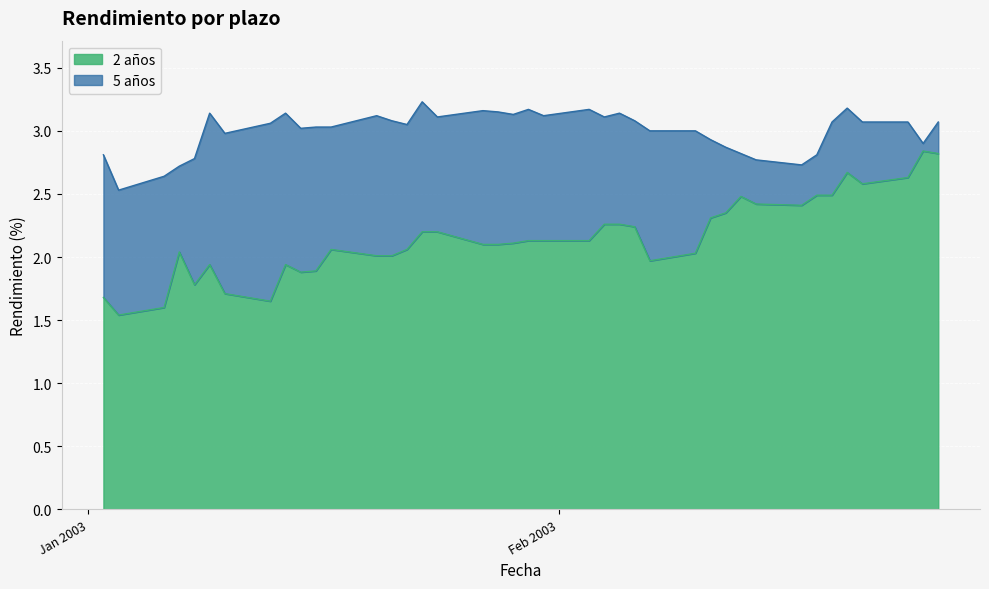

Reading left to right, extract all data points from this chart.

2 años: 02-01-2003=1.7	03-01-2003=1.5	06-01-2003=1.6	07-01-2003=2.0	08-01-2003=1.8	09-01-2003=1.9	10-01-2003=1.7	13-01-2003=1.6	14-01-2003=1.9	15-01-2003=1.9	16-01-2003=1.9	17-01-2003=2.1	20-01-2003=2.0	21-01-2003=2.0	22-01-2003=2.1	23-01-2003=2.2	24-01-2003=2.2	27-01-2003=2.1	28-01-2003=2.1	29-01-2003=2.1	30-01-2003=2.1	31-01-2003=2.1	03-02-2003=2.1	04-02-2003=2.3	05-02-2003=2.3	06-02-2003=2.2	07-02-2003=2.0	10-02-2003=2.0	11-02-2003=2.3	12-02-2003=2.4	13-02-2003=2.5	14-02-2003=2.4	17-02-2003=2.4	18-02-2003=2.5	19-02-2003=2.5	20-02-2003=2.7	21-02-2003=2.6	24-02-2003=2.6	25-02-2003=2.8	26-02-2003=2.8
5 años: 02-01-2003=2.8	03-01-2003=2.5	06-01-2003=2.6	07-01-2003=2.7	08-01-2003=2.8	09-01-2003=3.1	10-01-2003=3.0	13-01-2003=3.1	14-01-2003=3.1	15-01-2003=3.0	16-01-2003=3.0	17-01-2003=3.0	20-01-2003=3.1	21-01-2003=3.1	22-01-2003=3.0	23-01-2003=3.2	24-01-2003=3.1	27-01-2003=3.2	28-01-2003=3.1	29-01-2003=3.1	30-01-2003=3.2	31-01-2003=3.1	03-02-2003=3.2	04-02-2003=3.1	05-02-2003=3.1	06-02-2003=3.1	07-02-2003=3.0	10-02-2003=3.0	11-02-2003=2.9	12-02-2003=2.9	13-02-2003=2.8	14-02-2003=2.8	17-02-2003=2.7	18-02-2003=2.8	19-02-2003=3.1	20-02-2003=3.2	21-02-2003=3.1	24-02-2003=3.1	25-02-2003=2.9	26-02-2003=3.1